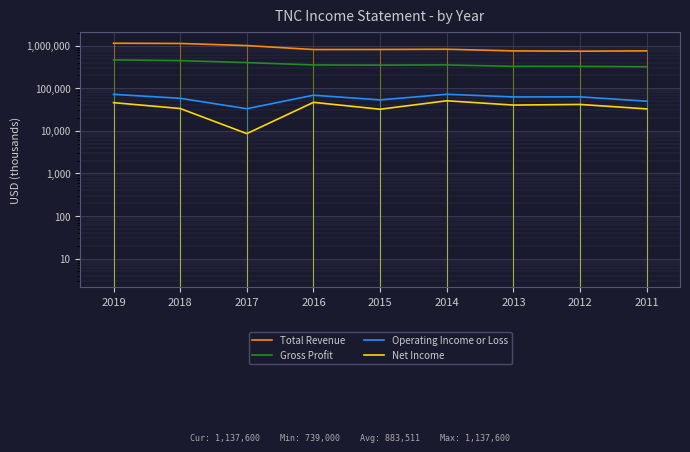

True or false: Gross Profit has more than 1 interior local peaks.

False